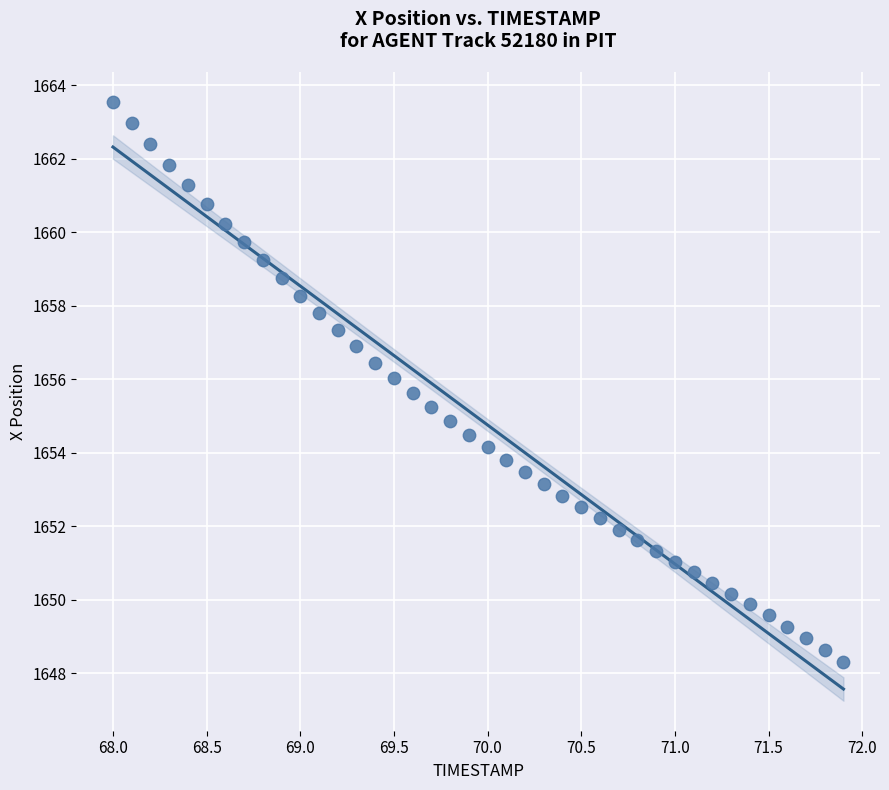

What is the range of Y values (max minus min)?

15.2